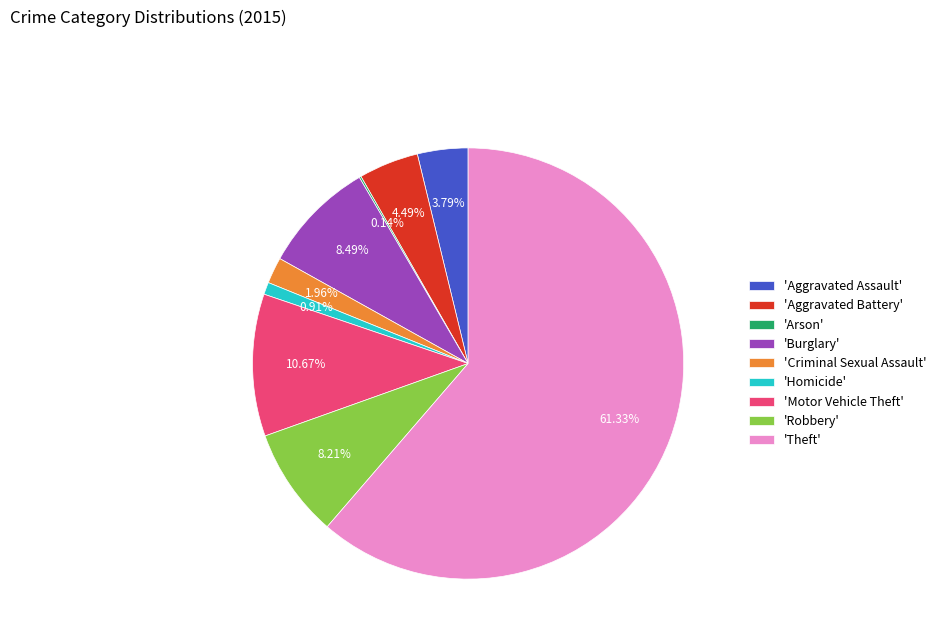

Between 'Criminal Sexual Assault' and 'Robbery', which is larger?

'Robbery'